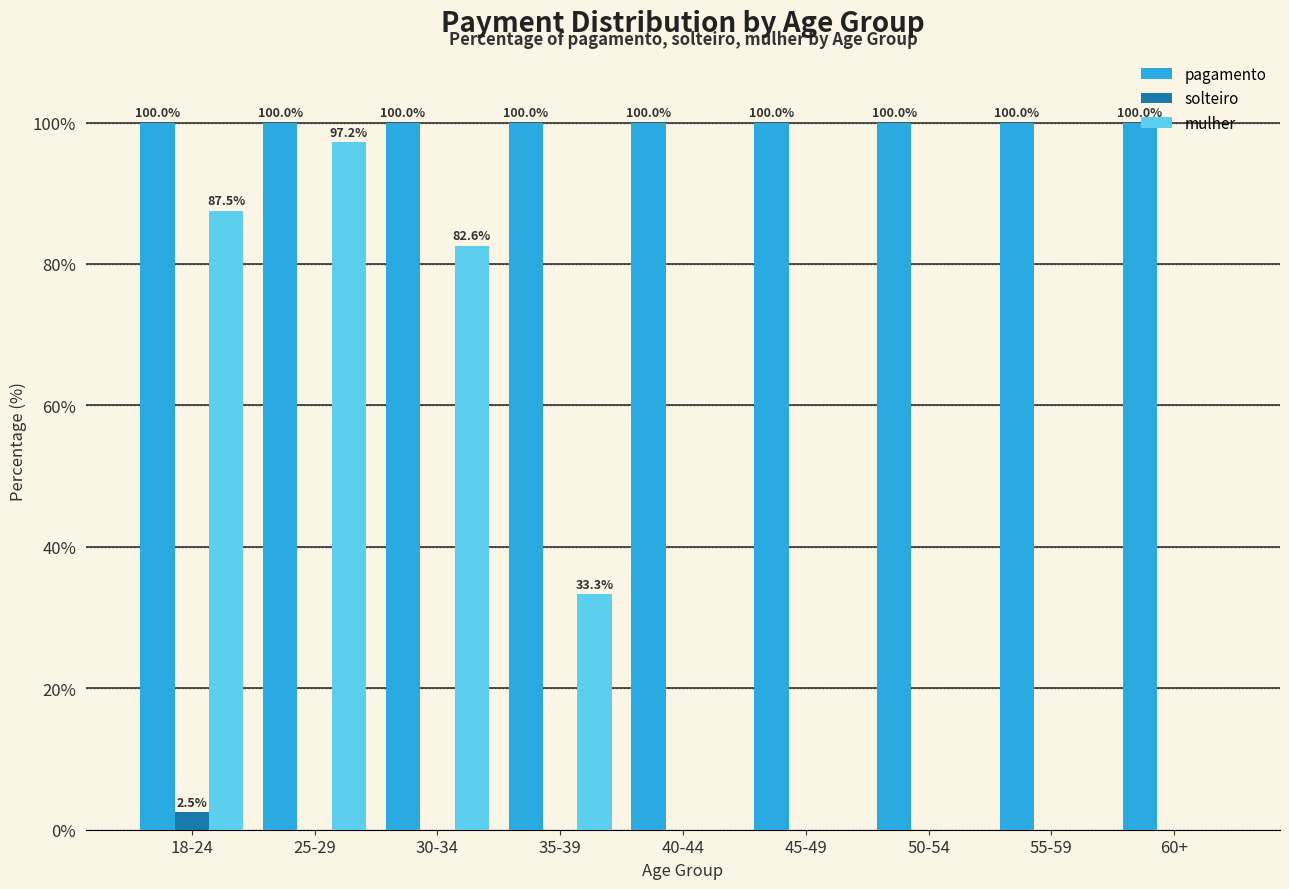

What value does the mulher series have at 25-29?

97.2